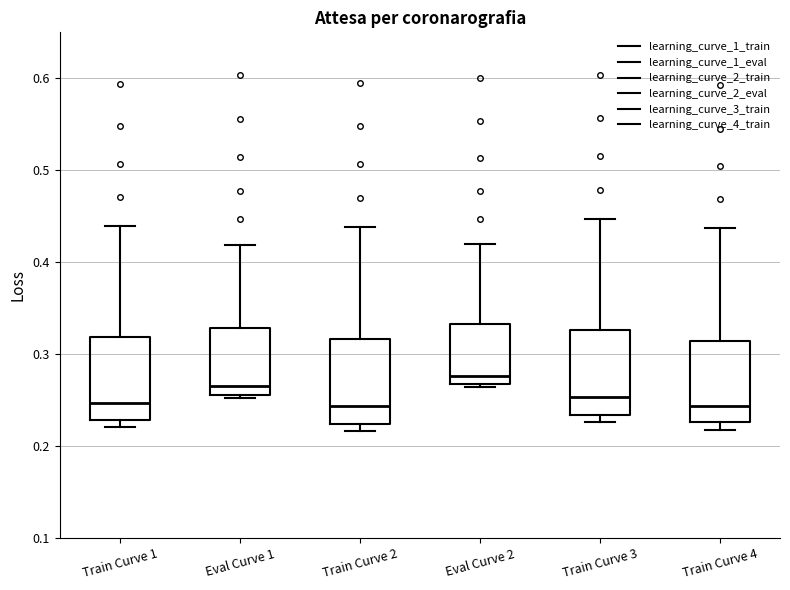

Reading left to right, transcribe this box plot: for each box, give where its median line is, the range the box spans, and where its two whiskers end, as read against the y-axis. The values are not printed on the chart, so give them approximately, as read against the axis.

Train Curve 1: median 0.25, box 0.23 to 0.32, whiskers 0.22 to 0.44
Eval Curve 1: median 0.27, box 0.26 to 0.33, whiskers 0.25 to 0.42
Train Curve 2: median 0.24, box 0.22 to 0.32, whiskers 0.22 (just below the box's lower edge) to 0.44
Eval Curve 2: median 0.28, box 0.27 to 0.33, whiskers 0.26 to 0.42
Train Curve 3: median 0.25, box 0.23 to 0.33, whiskers 0.23 (just below the box's lower edge) to 0.45
Train Curve 4: median 0.24, box 0.23 to 0.31, whiskers 0.22 to 0.44